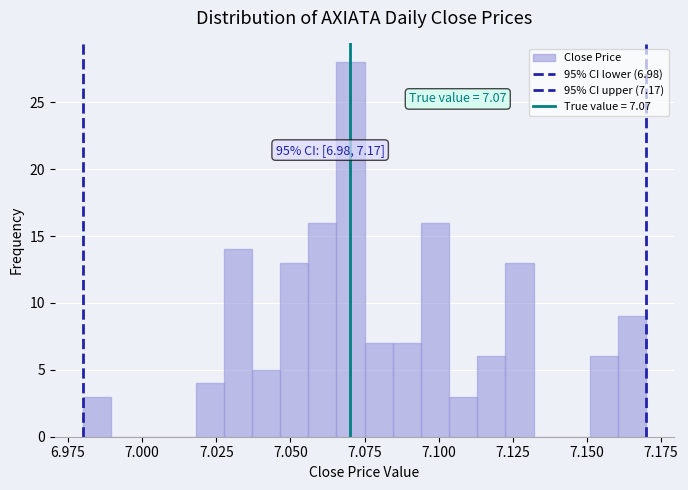

Read against the x-axis, roughly where is the centre of the tallest bar?

7.070